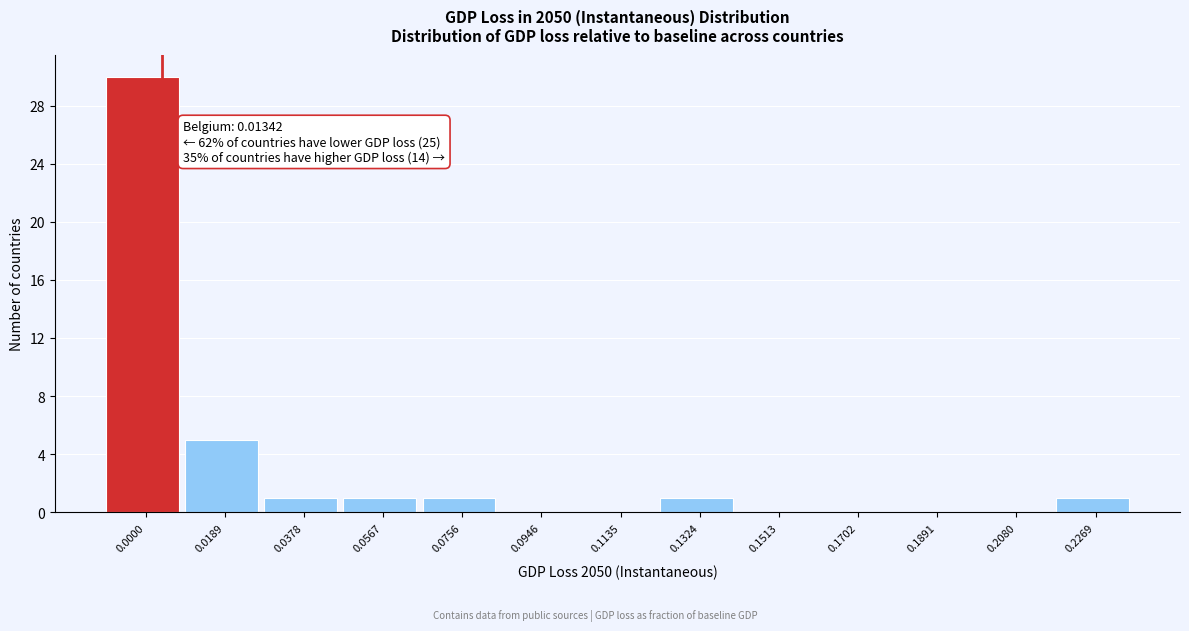

Reading left to right, transcribe all the data shown in this chart.

0.0000=30	0.0189=5	0.0378=1	0.0567=1	0.0756=1	0.0946=0	0.1135=0	0.1324=1	0.1513=0	0.1702=0	0.1891=0	0.2080=0	0.2269=1